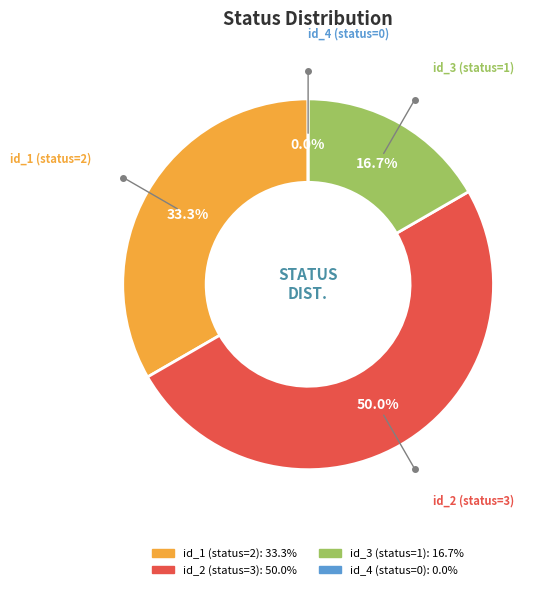

Do id_4 (status=0) and id_2 (status=3) together represent more than half of the pie?

No